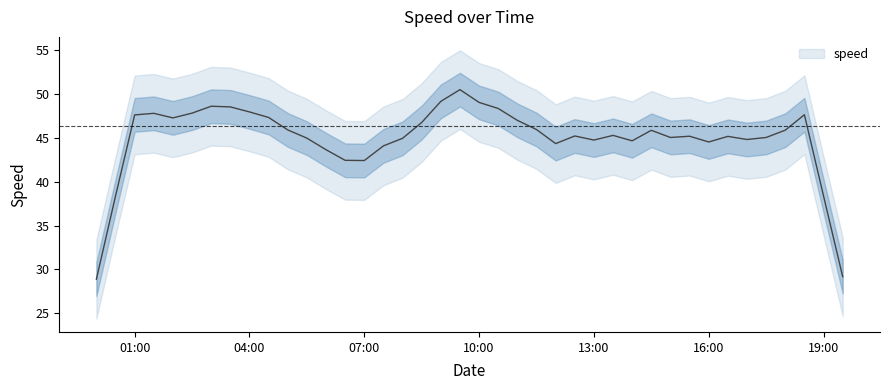

Is this an area chart (filled region under the line)?

No